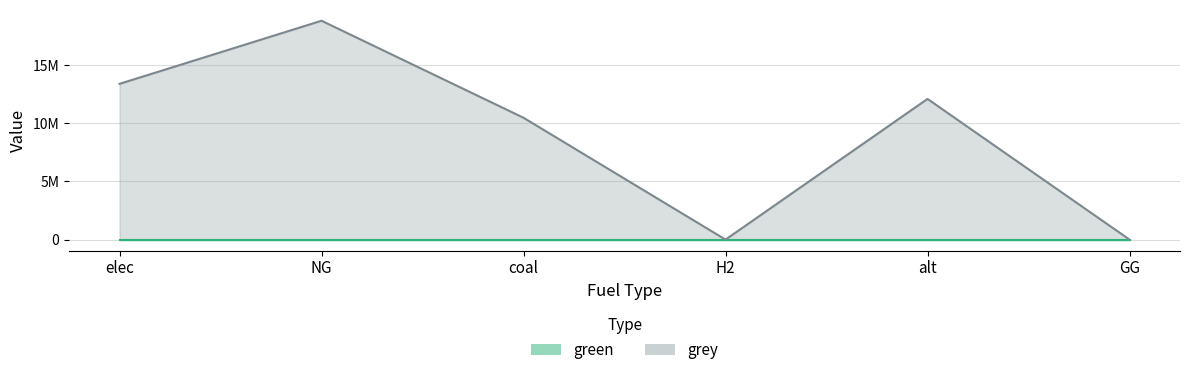

Does the chart display data point markers on the line(s)?

No